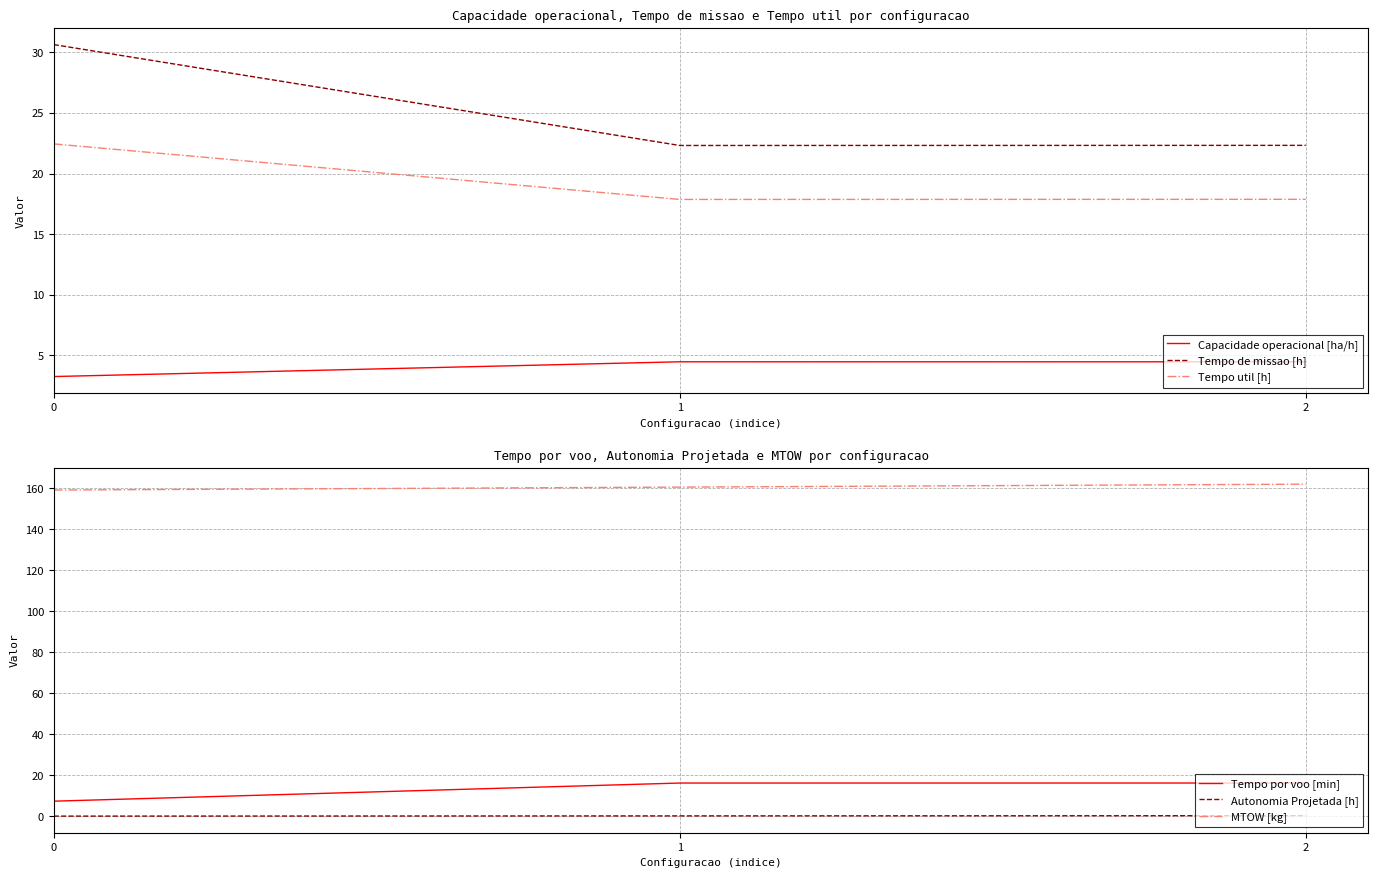

What is the average value of the MTOW [kg] series?

160.5